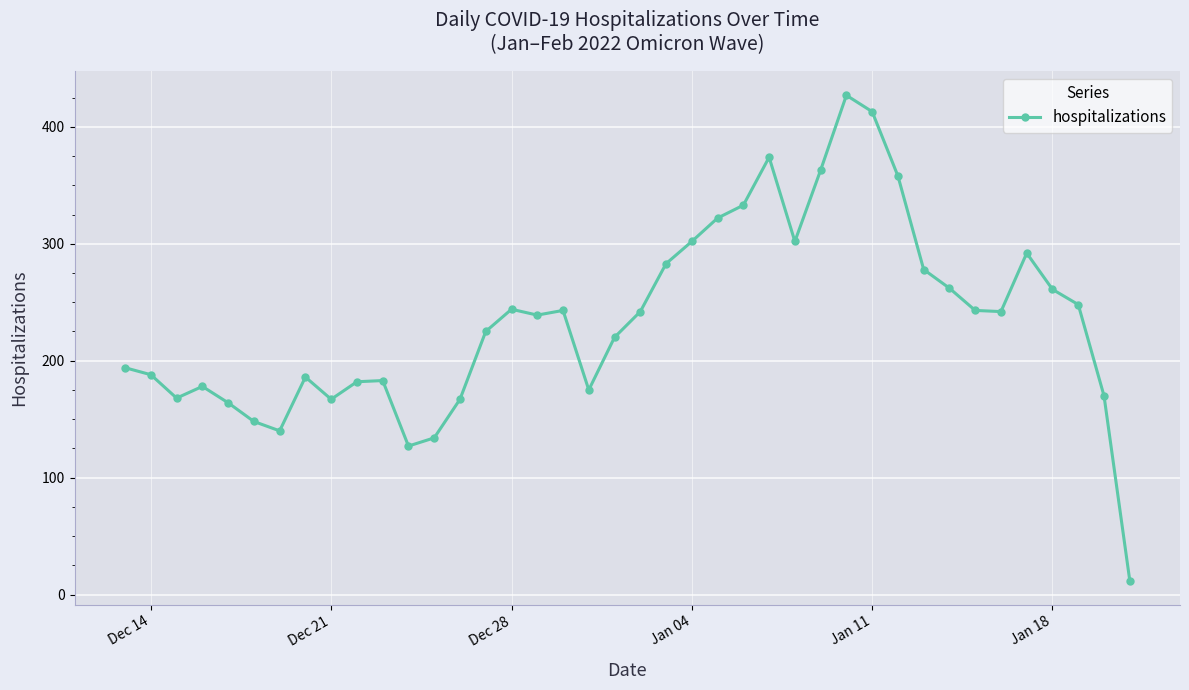

What is the maximum value shown in the chart?

427